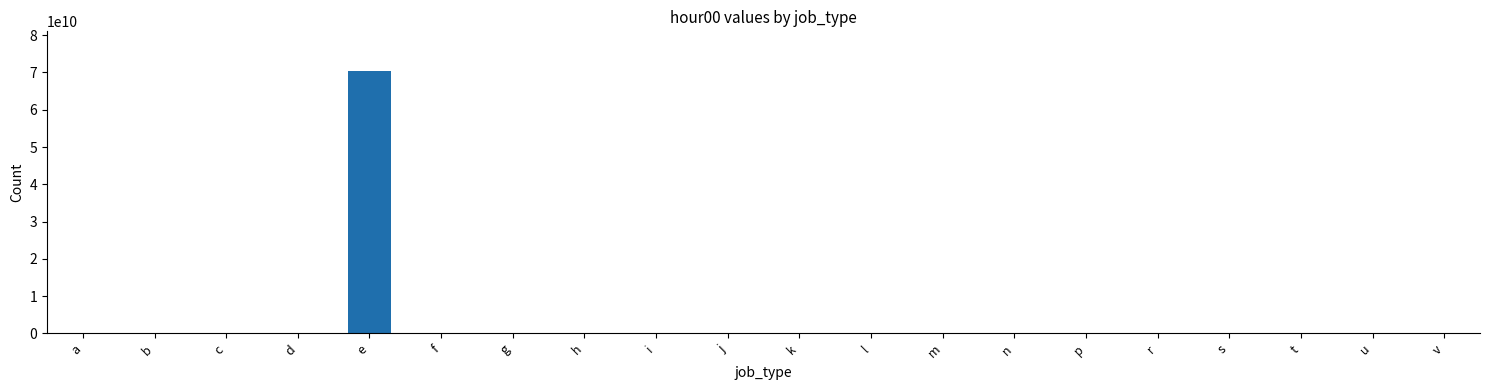

What is the change in value from k to r?

+3406950